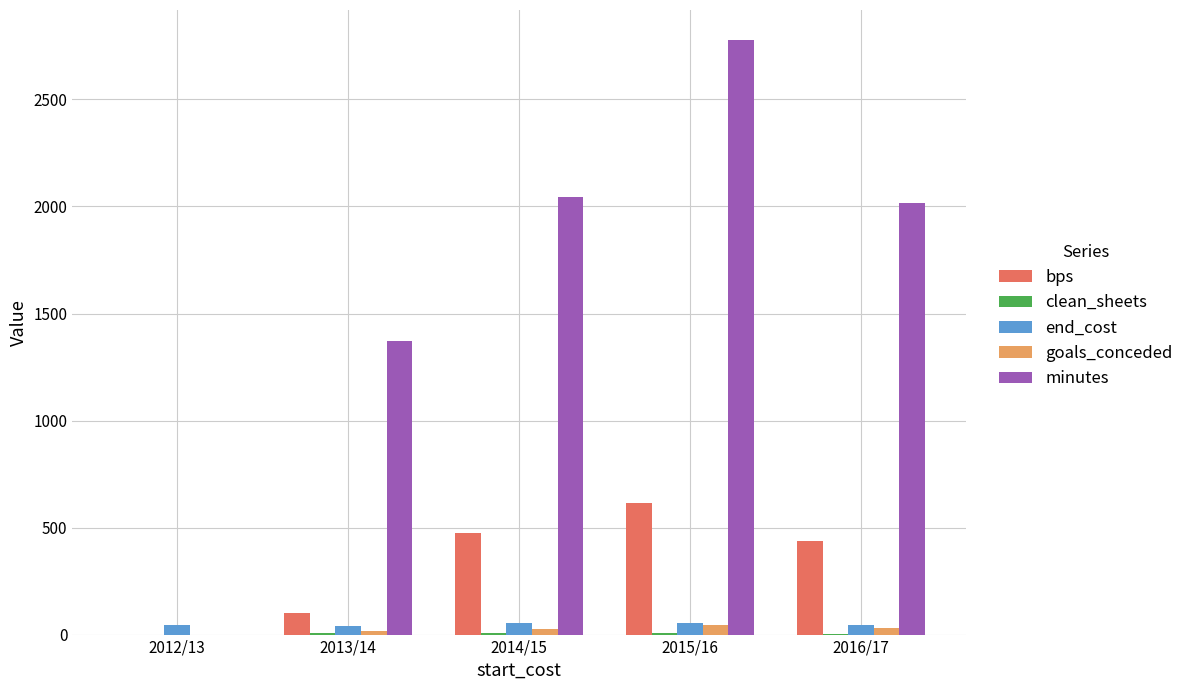

Which series has the largest range (max minus min)?

minutes